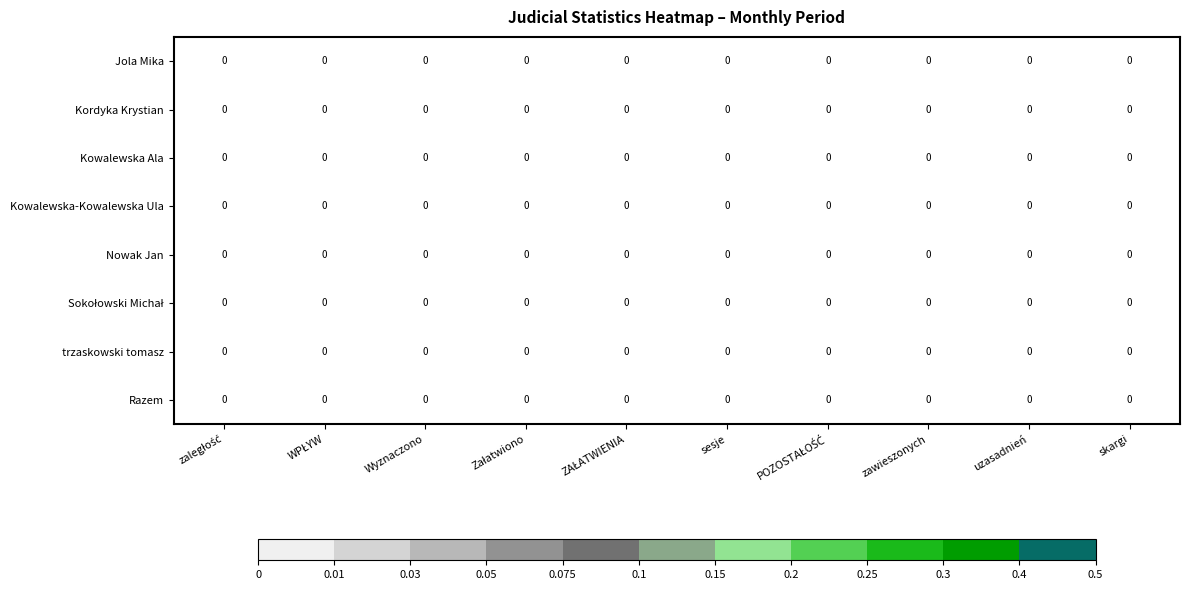

The Jola Mika series shows 0.0 at ZAŁATWIENIA. True or false?

True